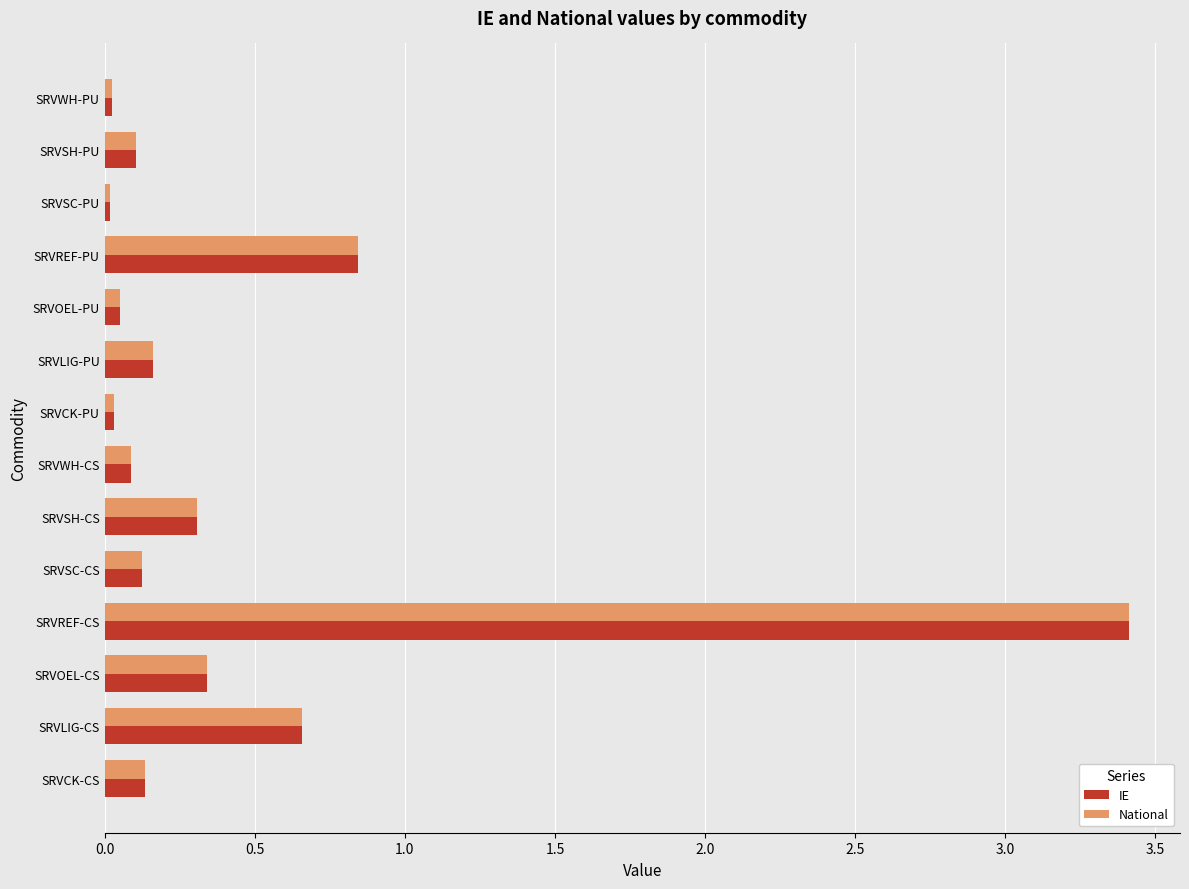

What is the average value of the National series?

0.5